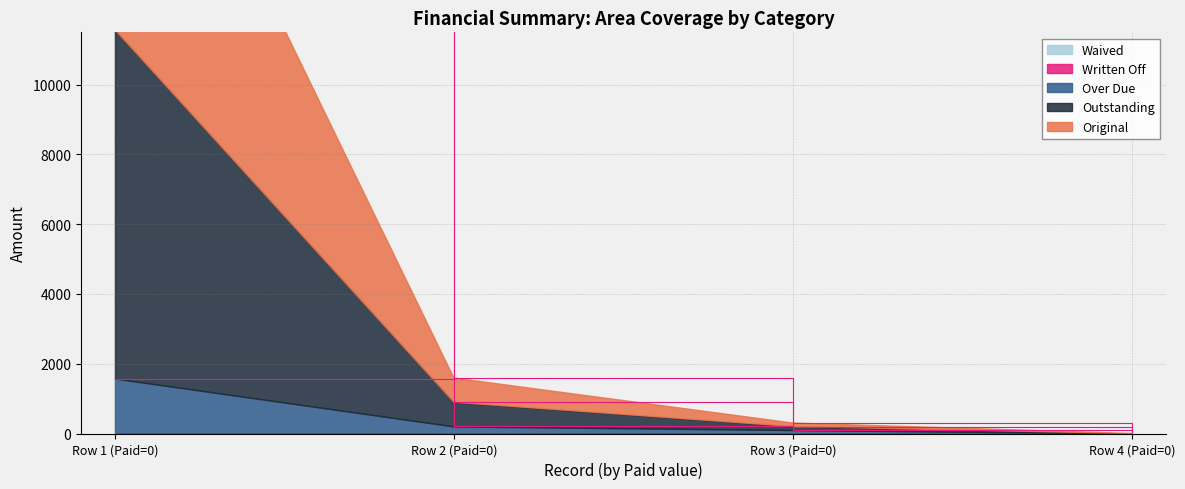

The Over Due series shows 883.9 at Row 1 (Paid=0). True or false?

False